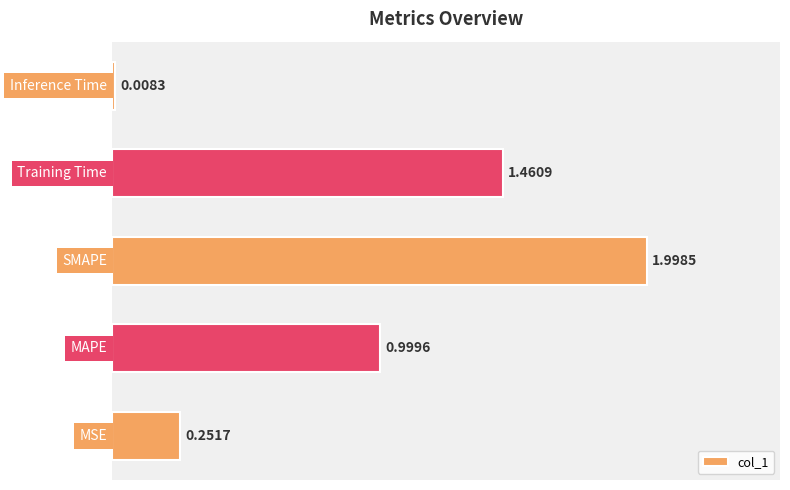

What is the difference between the maximum and minimum values?

2.0